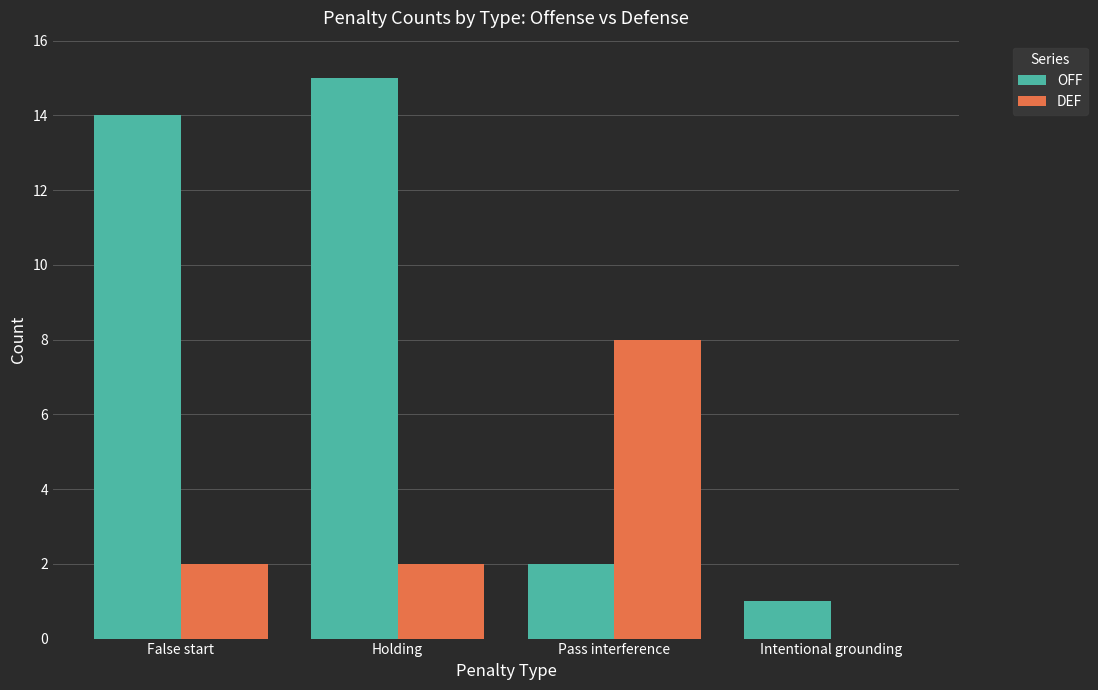

What is the total value across all series at Holding?

17